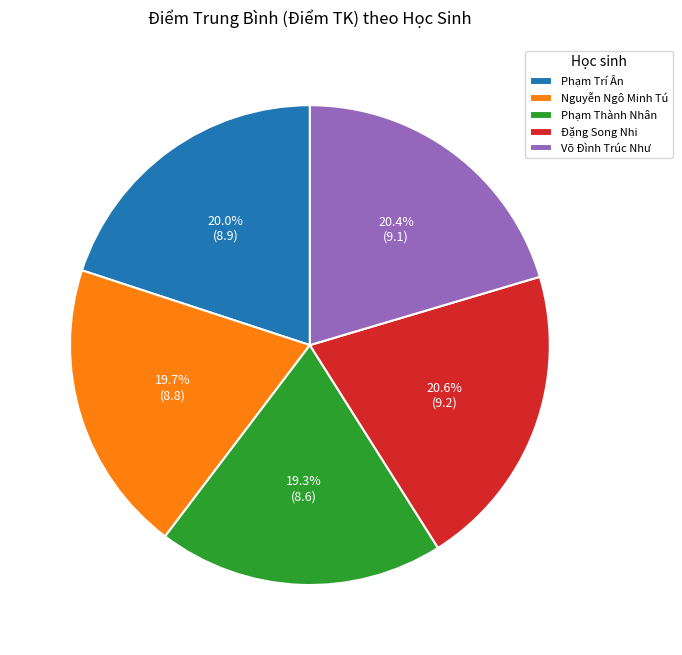

Count the number of slices in the pie.

5